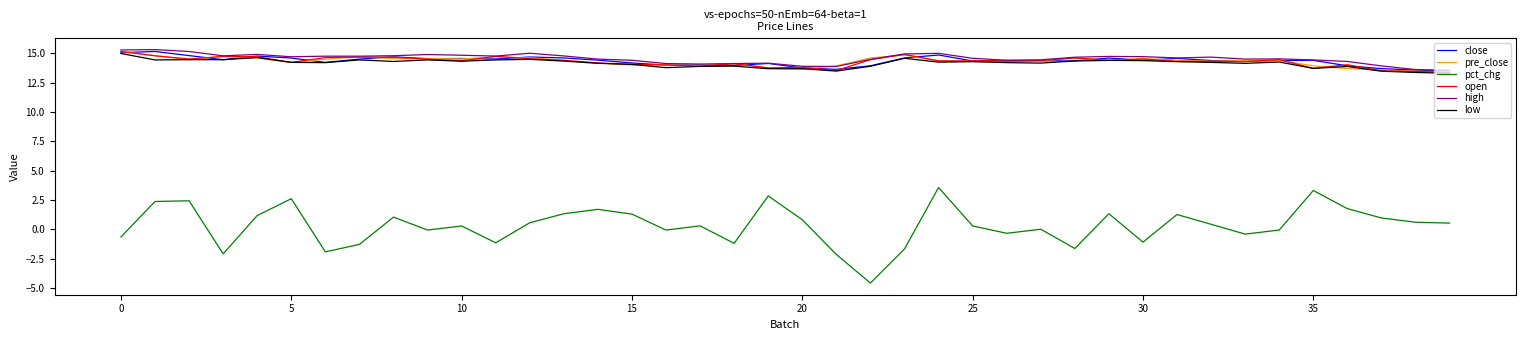

True or false: low and pct_chg cross at least once.

False